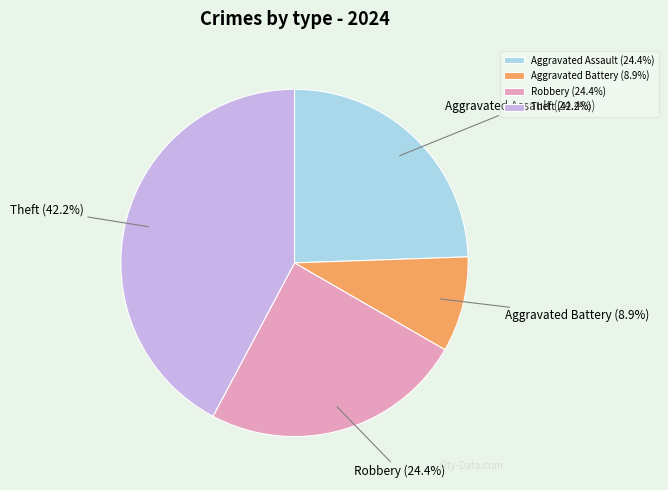

True or false: Robbery accounts for 18% of the total.

False